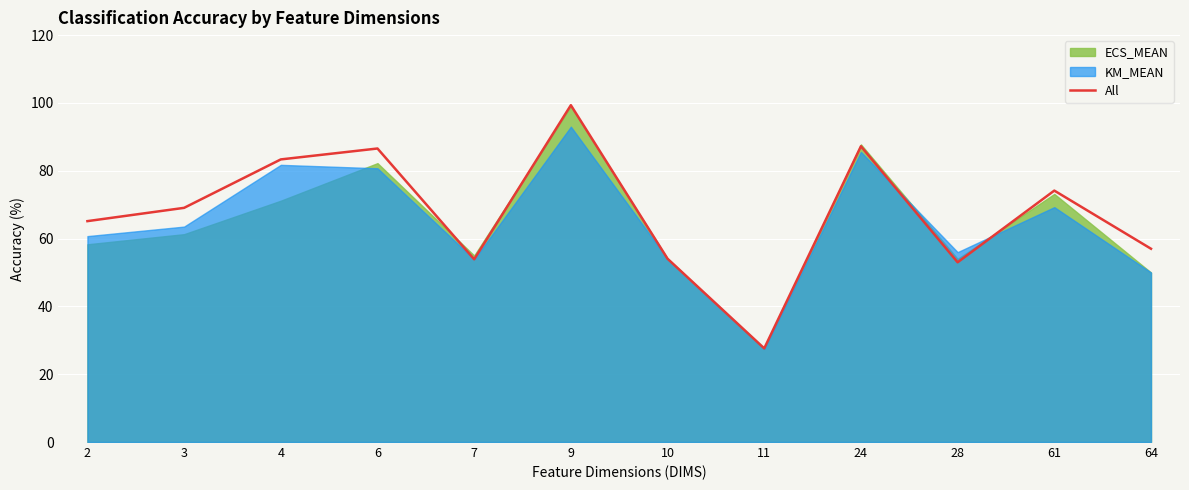

Which has a higher value, 2 or 28?

2